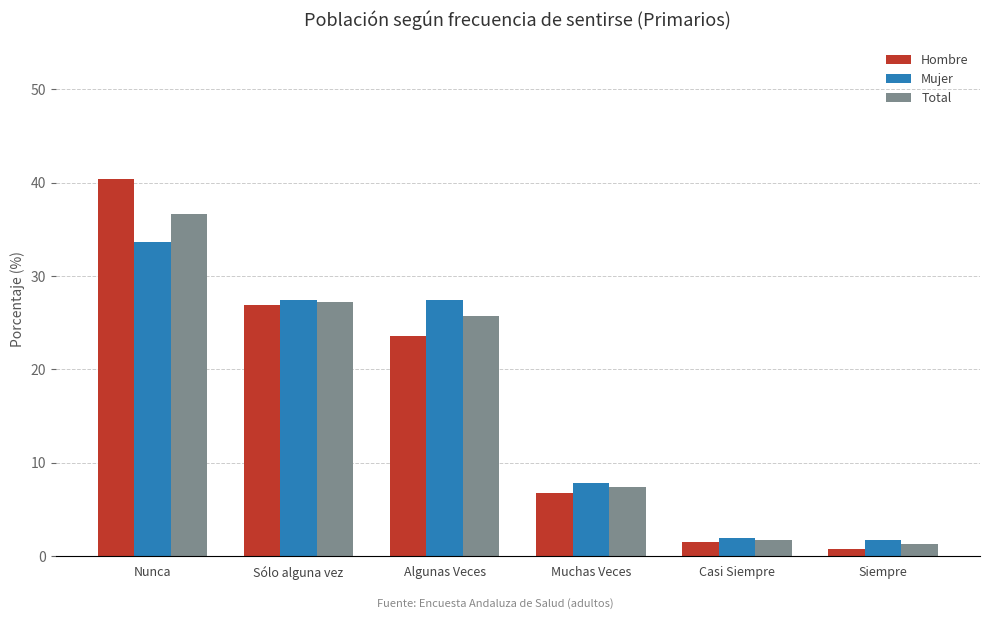

What is the spread (max minus min) of values at Nunca?

6.8